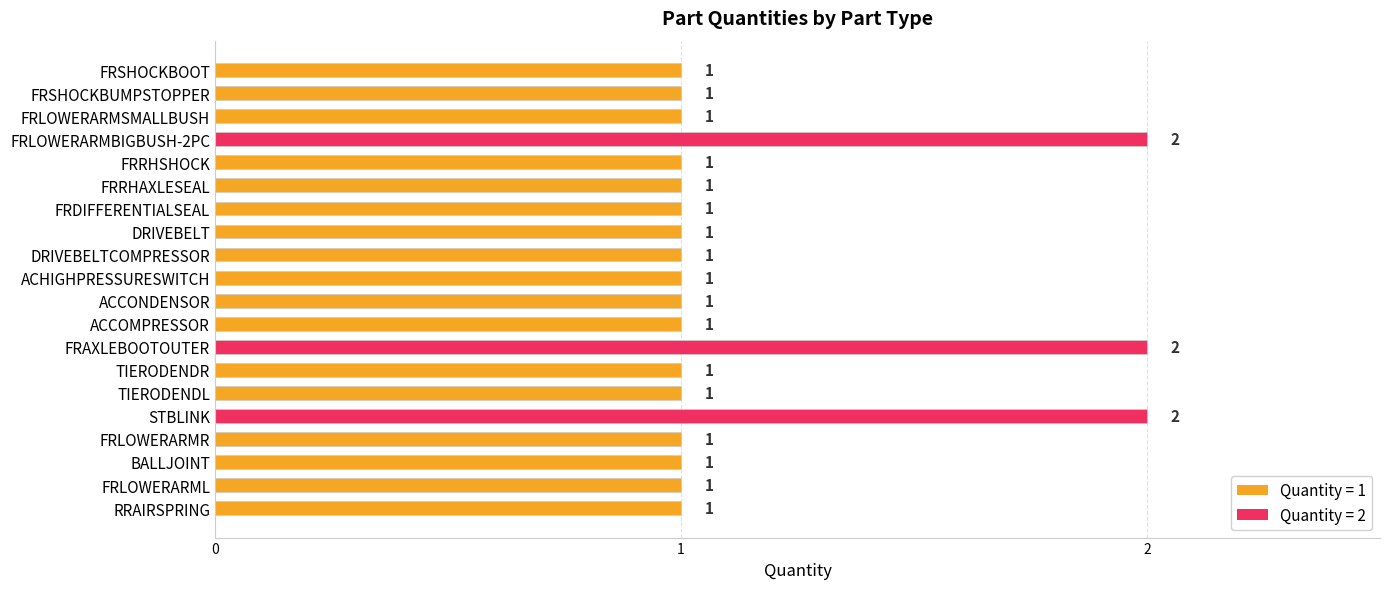

Approximately how many times larger is the value at TIERODENDR compared to ACCOMPRESSOR?

1.0